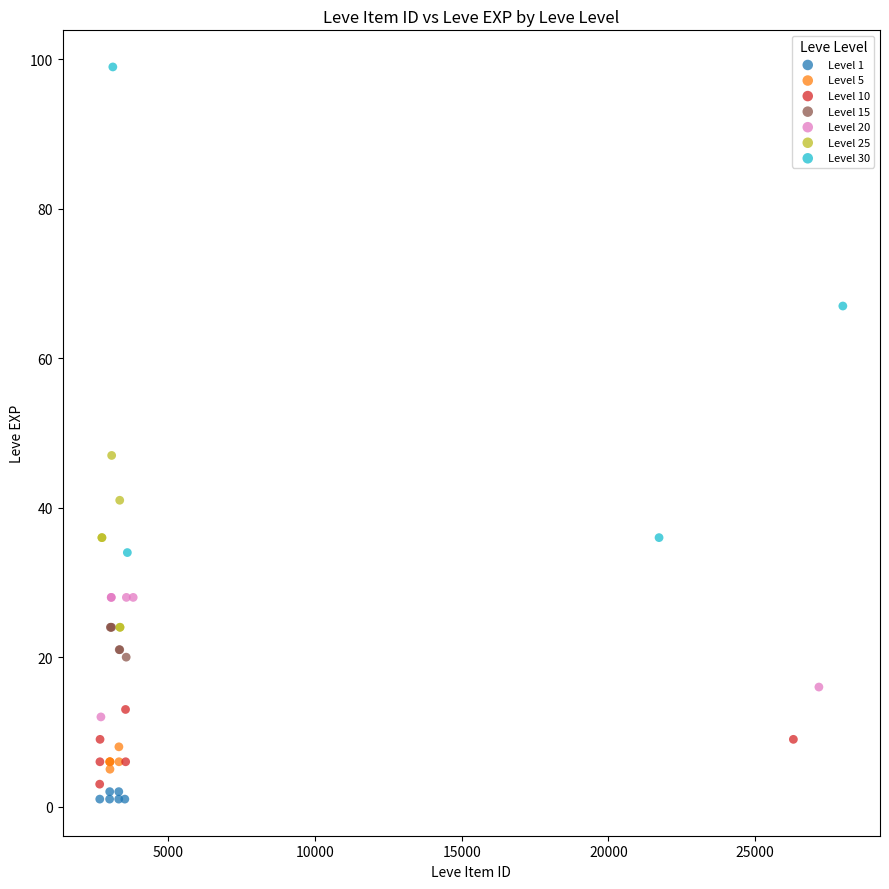

Which series contains the lowest Y value?

Level 1